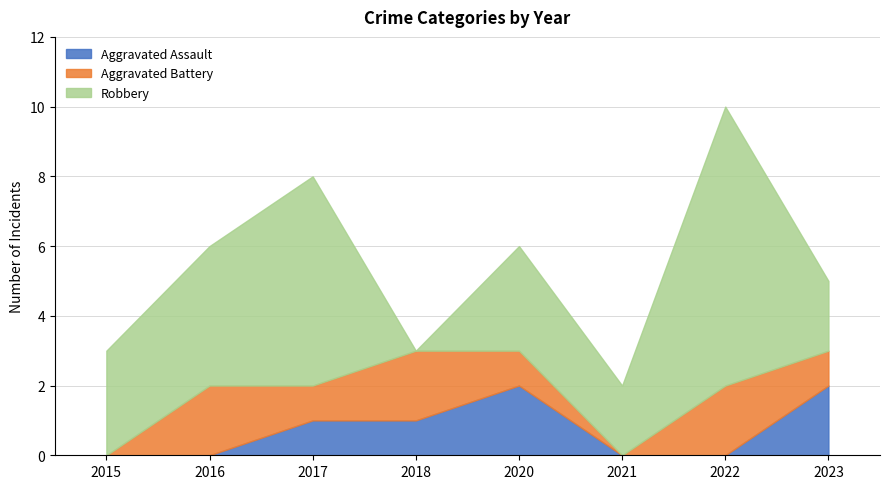

Which series has the largest range (max minus min)?

Robbery